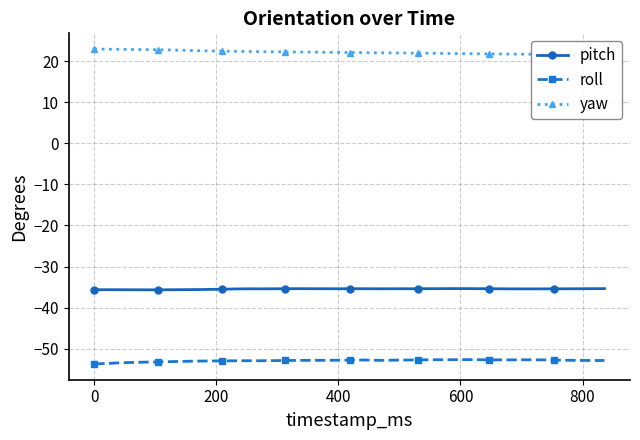

What is the sum of all pitch values?

-1418.8